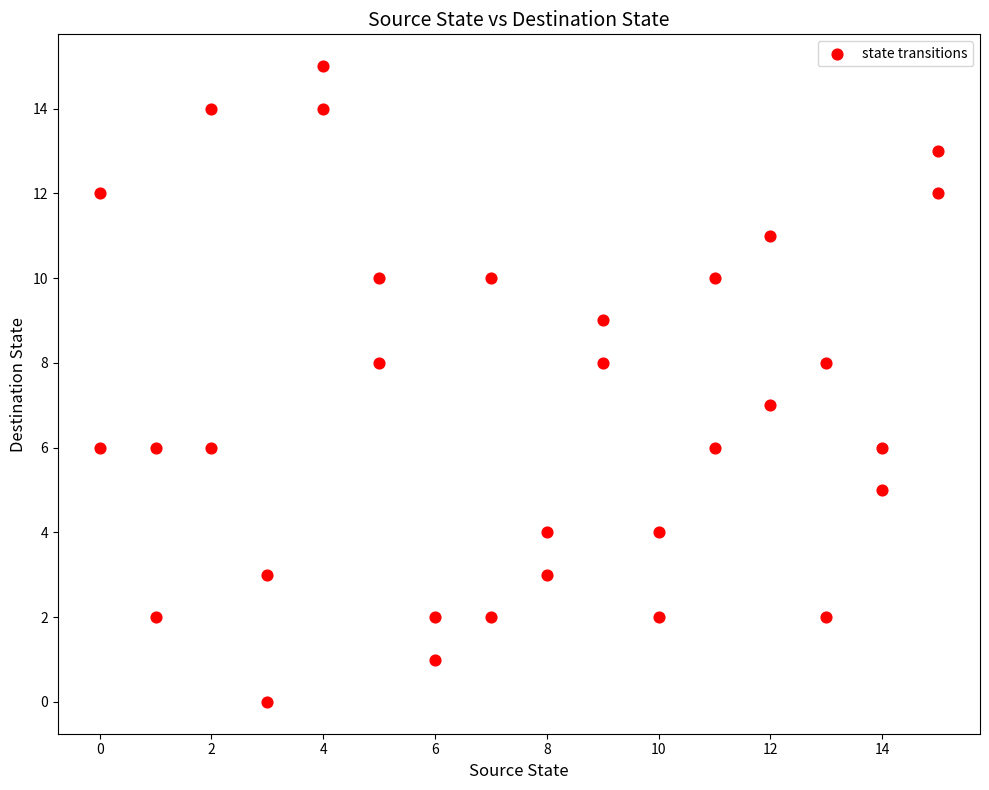

What is the range of Y values (max minus min)?

15